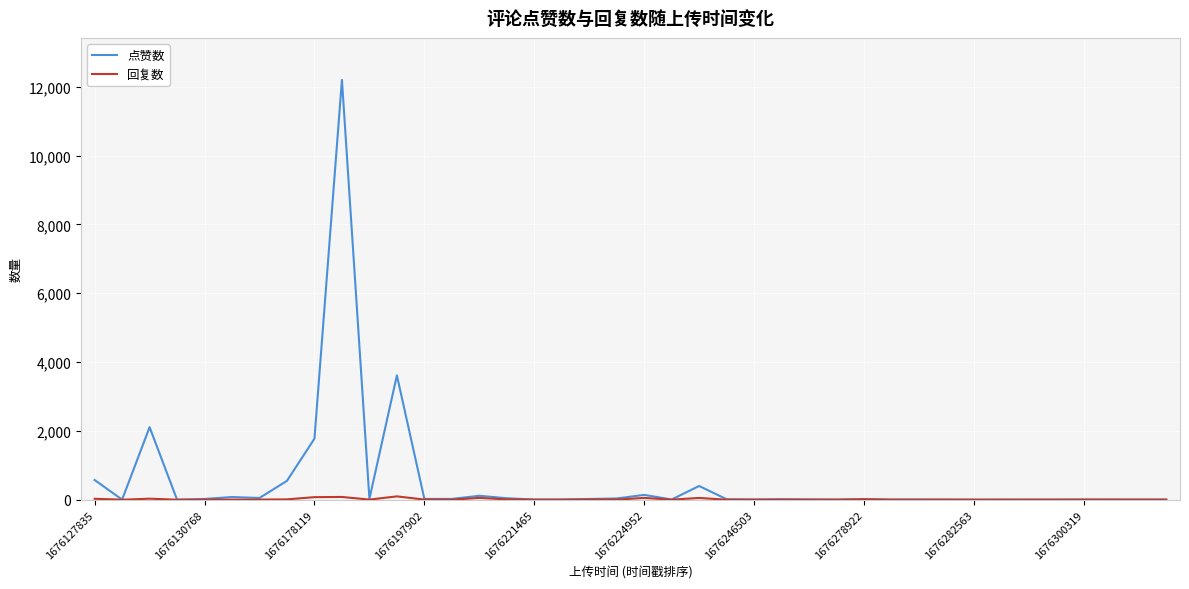

Does the chart have visible grid lines?

Yes